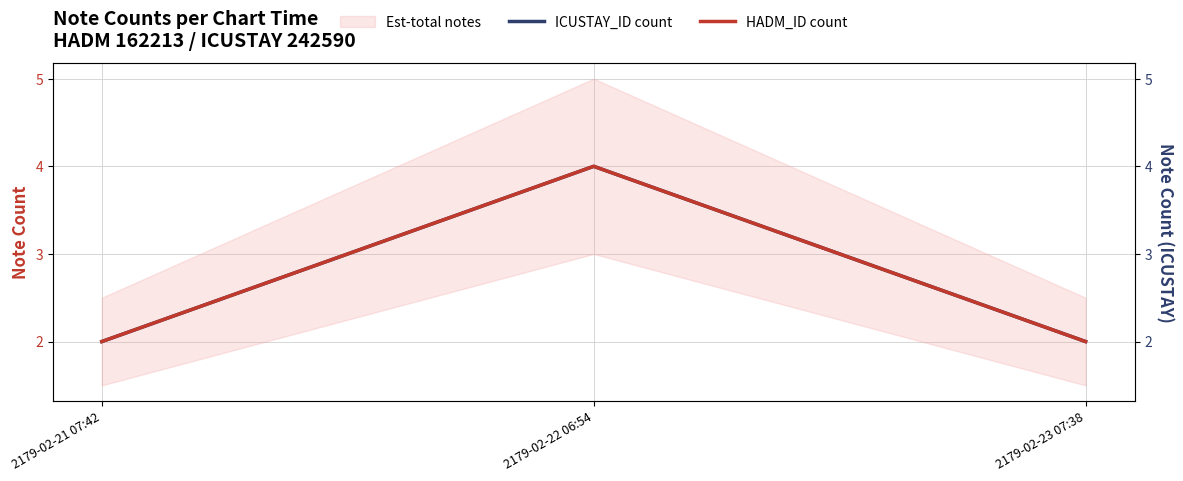

What is the label of the 3rd point from the left?

2179-02-23 07:38